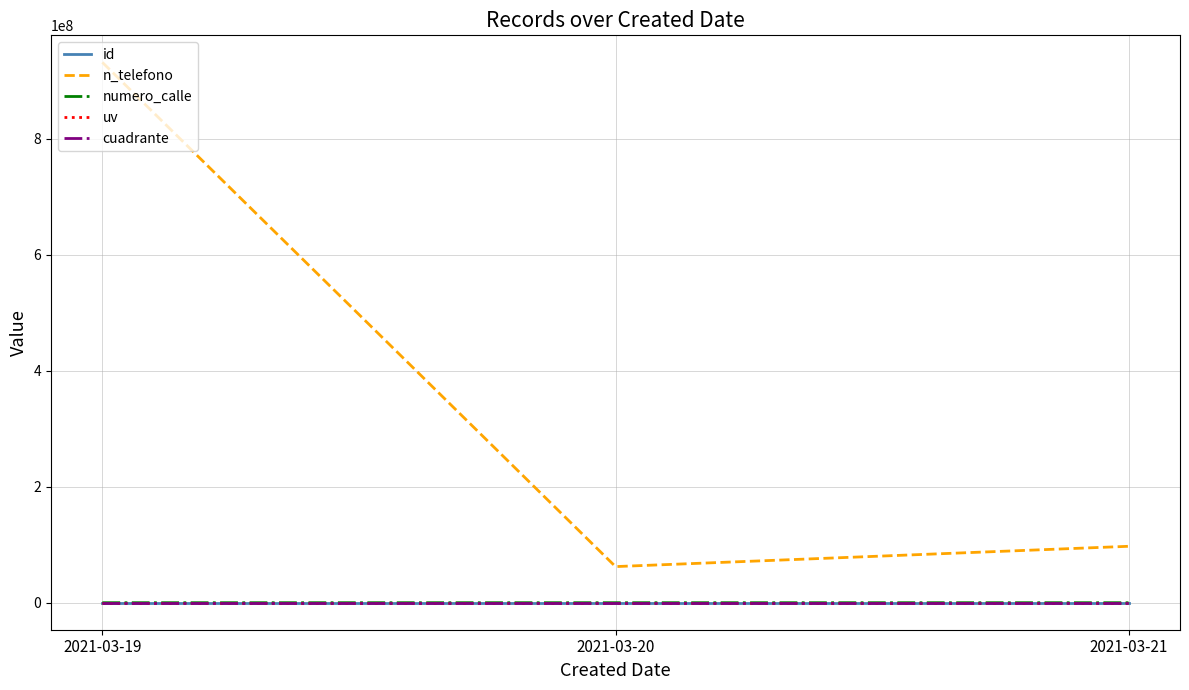

What is the minimum value for cuadrante?

45